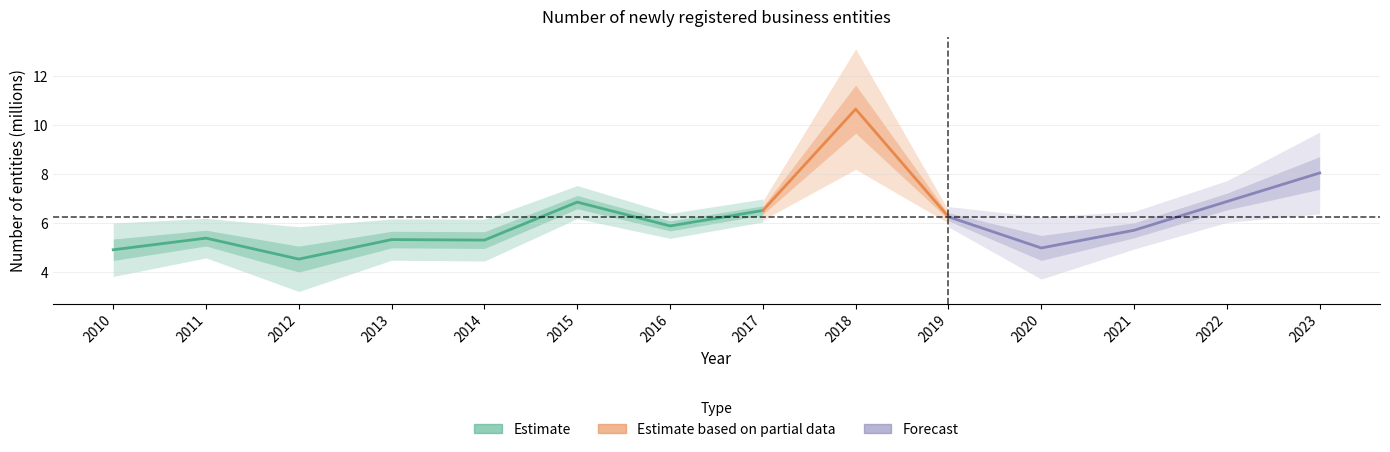

Reading left to right, list all the values displayed in this chart.

4.9	5.4	4.5	5.3	5.3	6.9	5.9	6.5	10.7	6.3	5.0	5.7	6.9	8.0